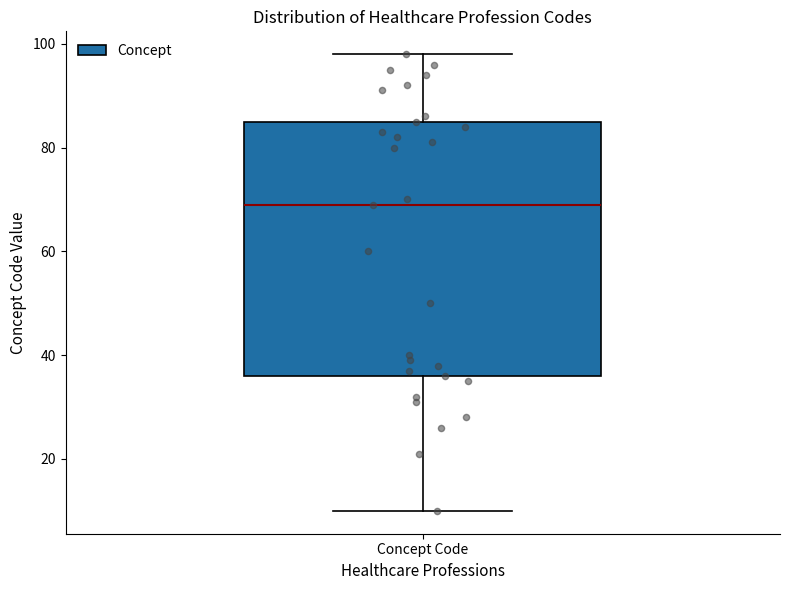

Read this box plot against the y-axis: the position of the median line, the range covered by the box, and the ends of both whiskers. The values are not printed on the chart, so give them approximately, as read against the axis.

median 70, box 36 to 86, whiskers 10 to 98